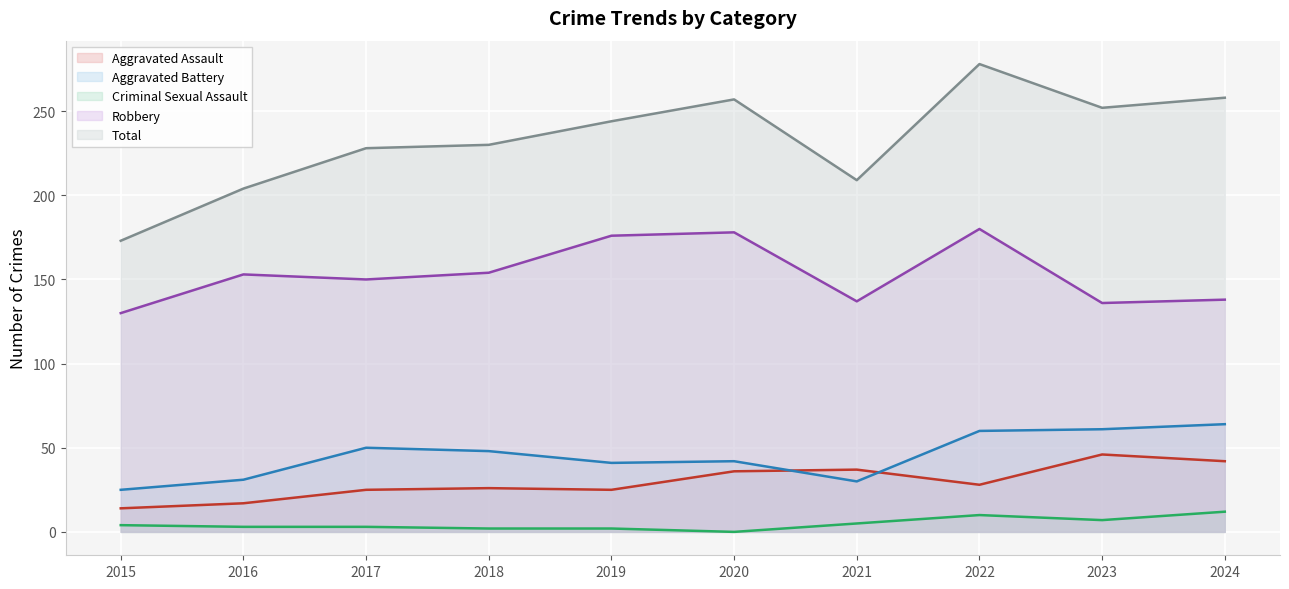

The Robbery series shows 85 at 2022. True or false?

False